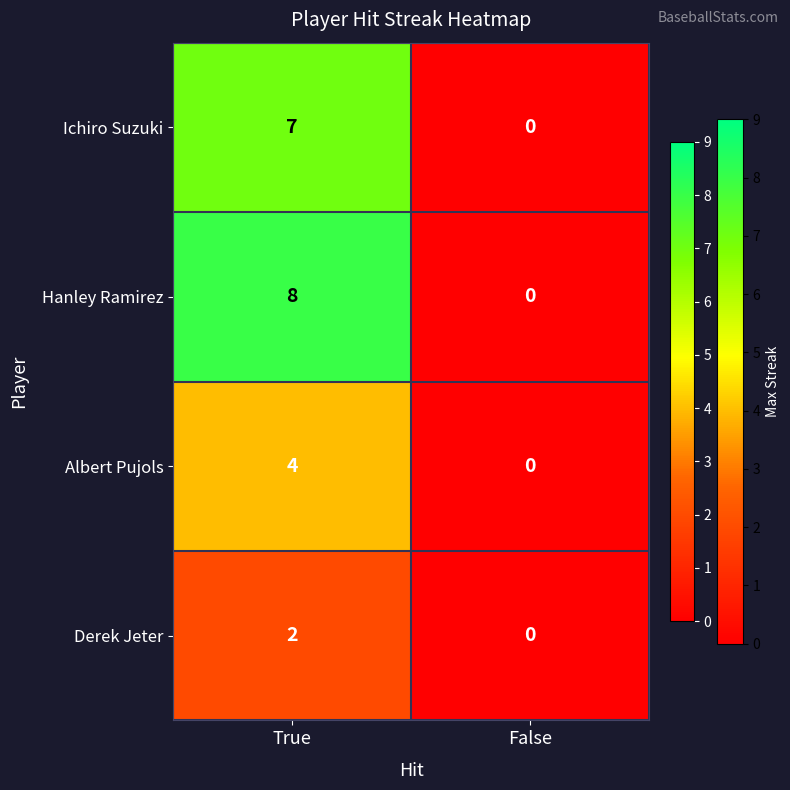

List the series in order of their overall mean, highest first.

Hanley Ramirez, Ichiro Suzuki, Albert Pujols, Derek Jeter